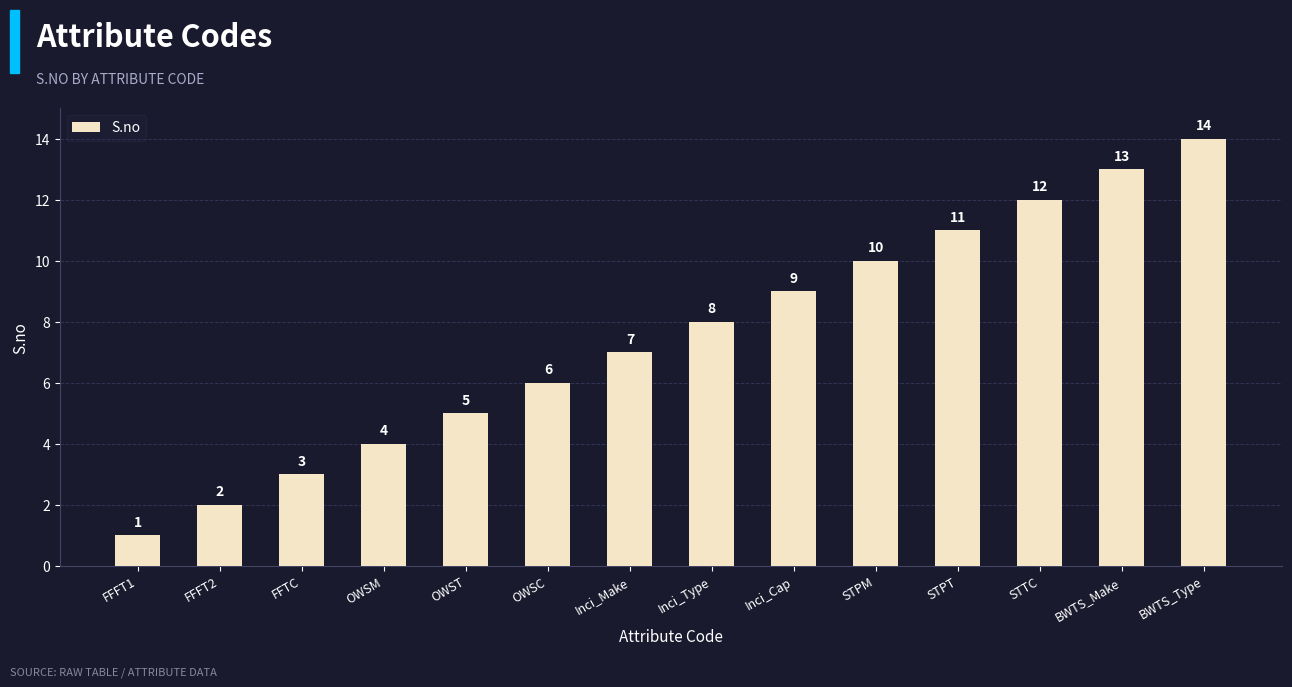

At which category does the chart reach its minimum across all series?

FFFT1